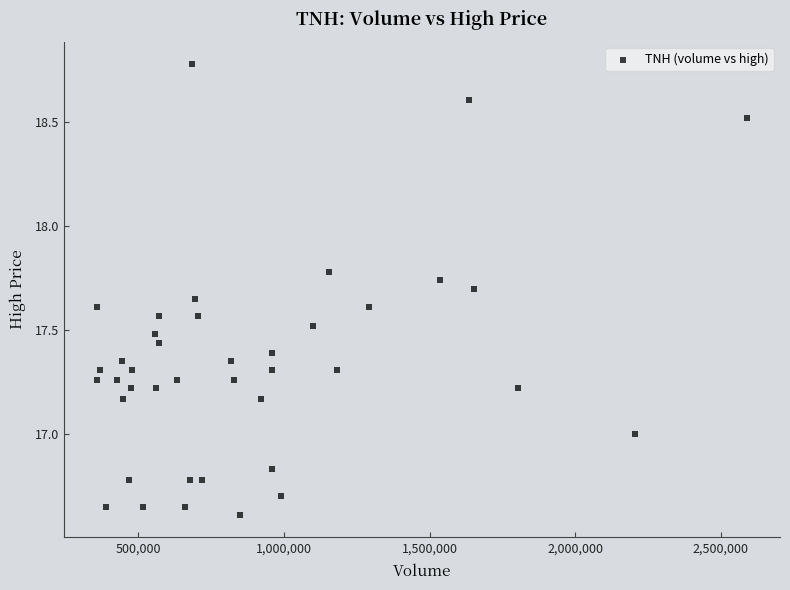

What is the range of X values (max minus min)?

2235579.0